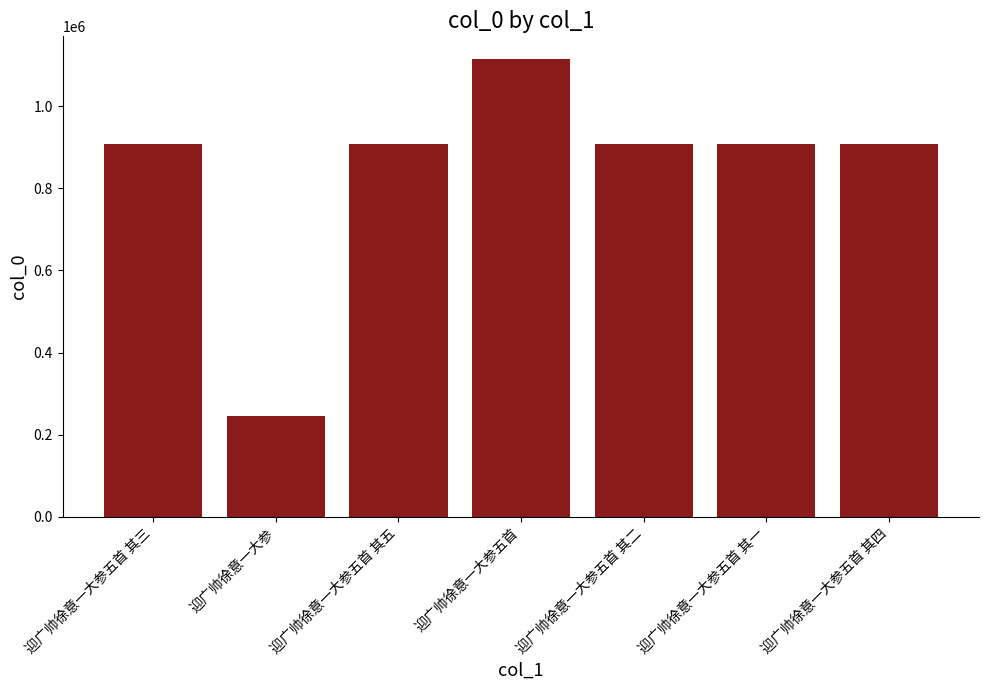

Approximately how many times larger is the value at 迎广帅徐意一大参五首 其一 compared to 迎广帅徐意一大参五首 其四?

1.0